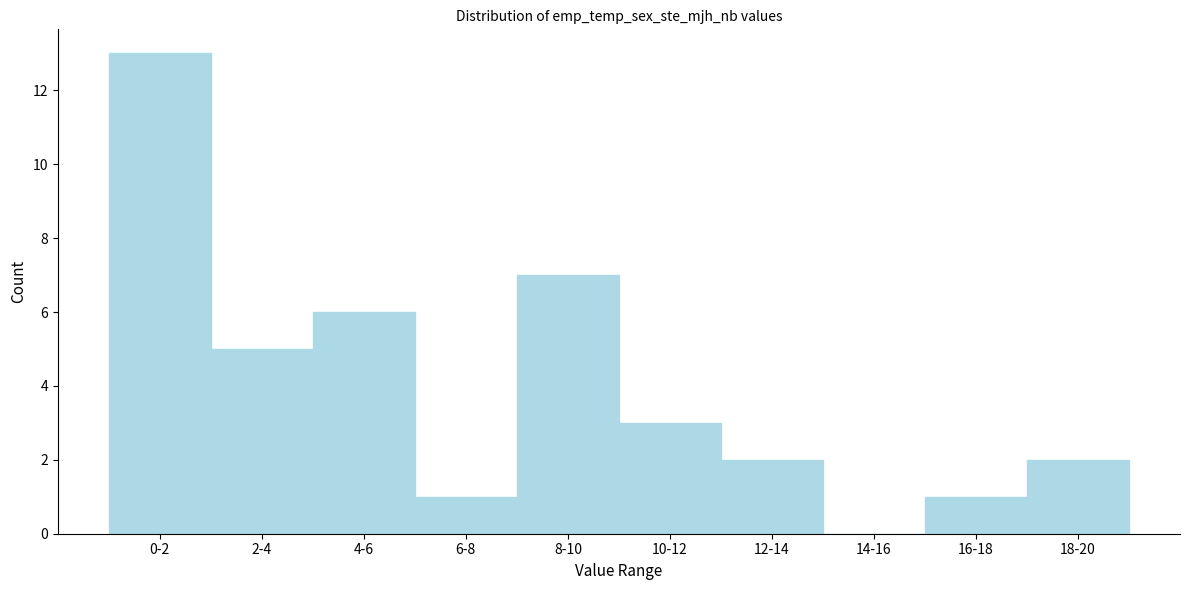

Reading left to right, extract all data points from this chart.

0-2=13	2-4=5	4-6=6	6-8=1	8-10=7	10-12=3	12-14=2	14-16=0	16-18=1	18-20=2